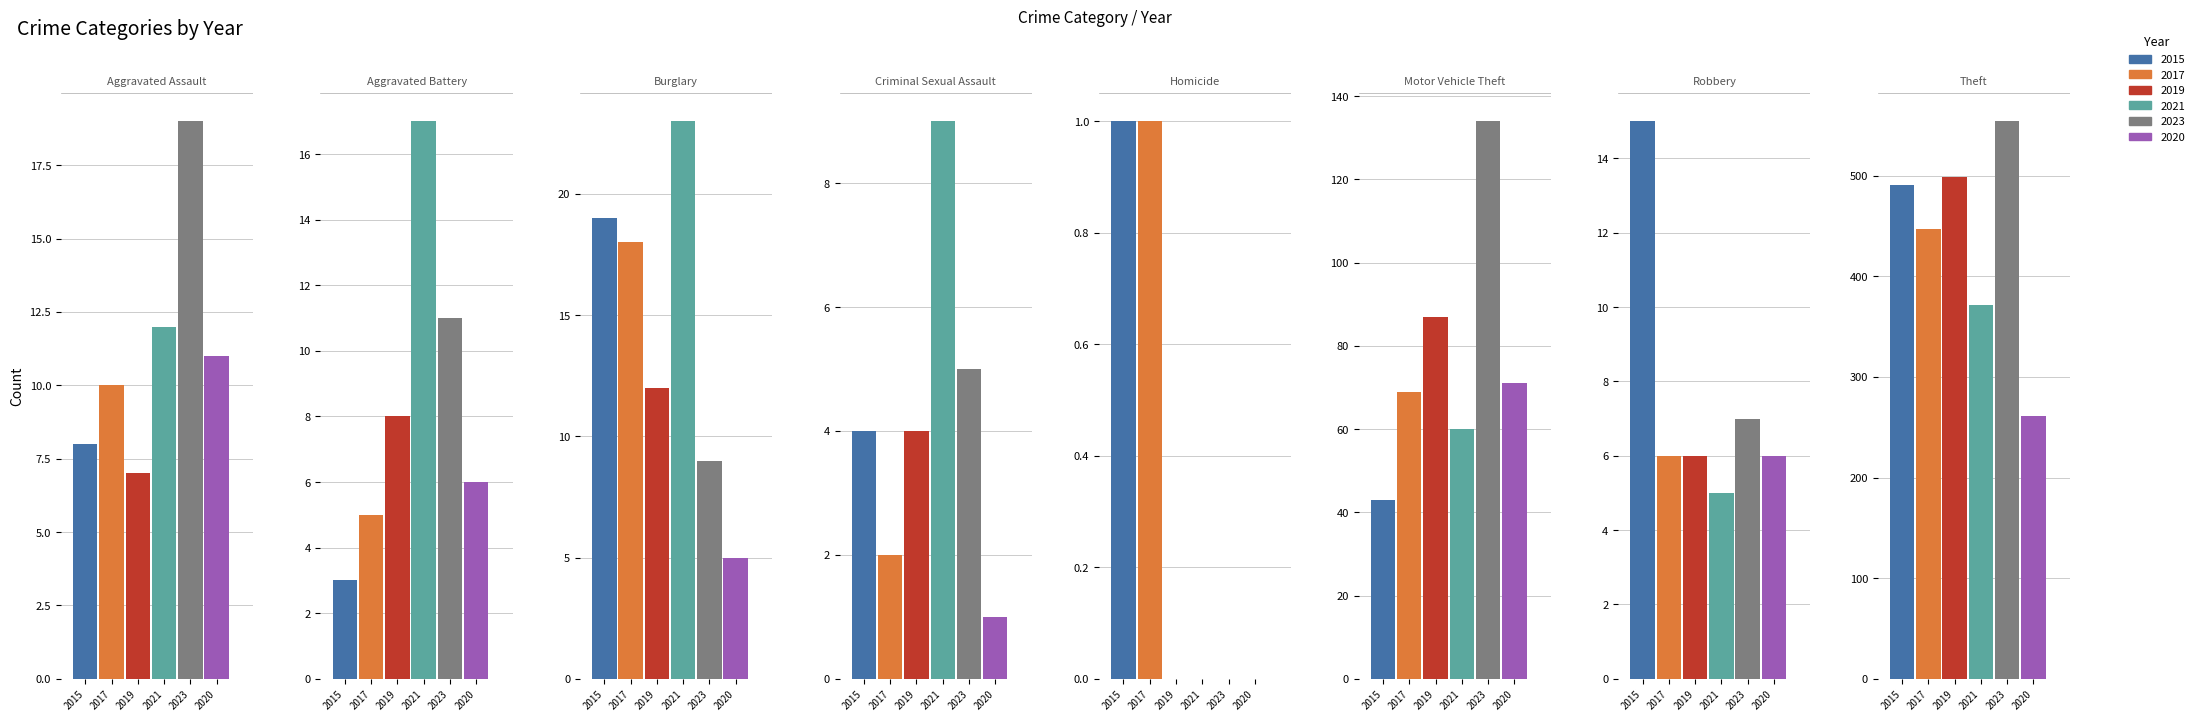

Reading right to left, list all the values displayed in this chart.

2015: Theft=491	Robbery=15	Motor Vehicle Theft=43	Homicide=1	Criminal Sexual Assault=4	Burglary=19	Aggravated Battery=3	Aggravated Assault=8
2017: Theft=447	Robbery=6	Motor Vehicle Theft=69	Homicide=1	Criminal Sexual Assault=2	Burglary=18	Aggravated Battery=5	Aggravated Assault=10
2019: Theft=499	Robbery=6	Motor Vehicle Theft=87	Homicide=0	Criminal Sexual Assault=4	Burglary=12	Aggravated Battery=8	Aggravated Assault=7
2021: Theft=371	Robbery=5	Motor Vehicle Theft=60	Homicide=0	Criminal Sexual Assault=9	Burglary=23	Aggravated Battery=17	Aggravated Assault=12
2023: Theft=554	Robbery=7	Motor Vehicle Theft=134	Homicide=0	Criminal Sexual Assault=5	Burglary=9	Aggravated Battery=11	Aggravated Assault=19
2020: Theft=261	Robbery=6	Motor Vehicle Theft=71	Homicide=0	Criminal Sexual Assault=1	Burglary=5	Aggravated Battery=6	Aggravated Assault=11